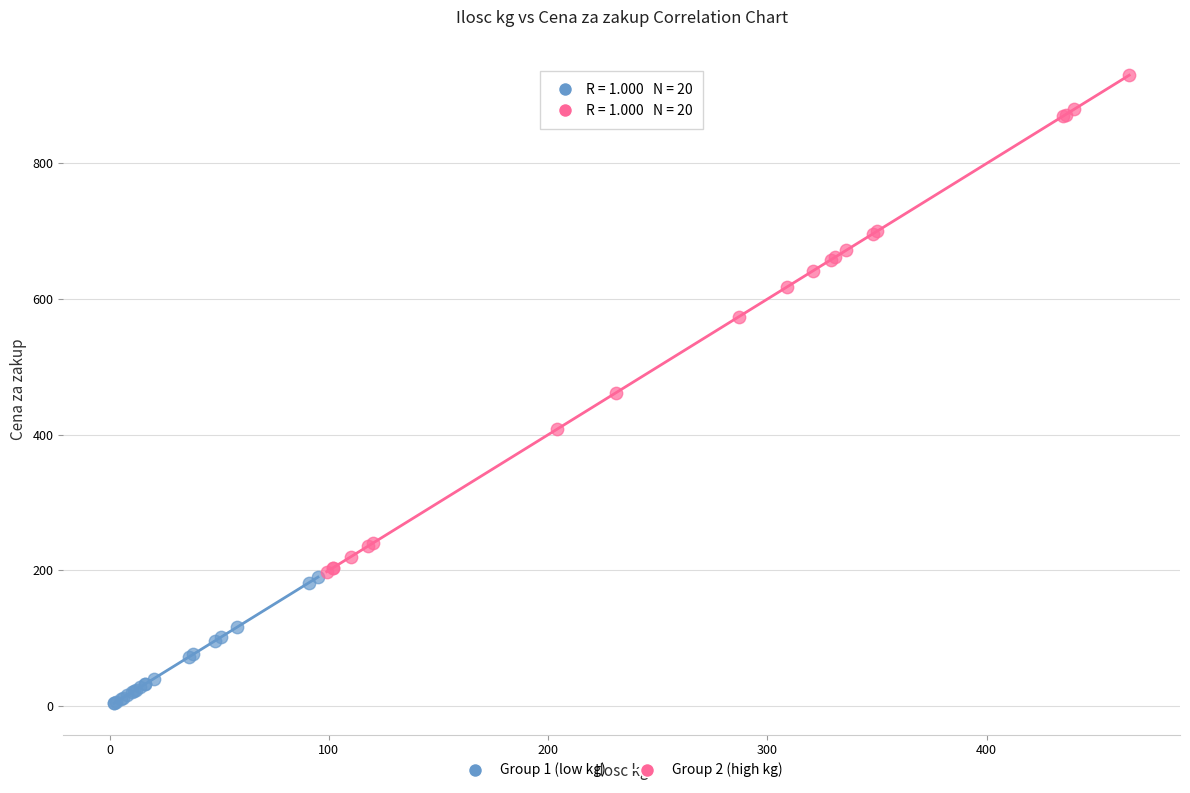

Which series reaches the maximum Y coordinate?

Group 2 (high kg)